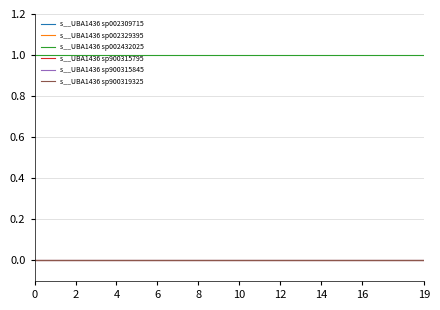

Does the chart have visible grid lines?

Yes